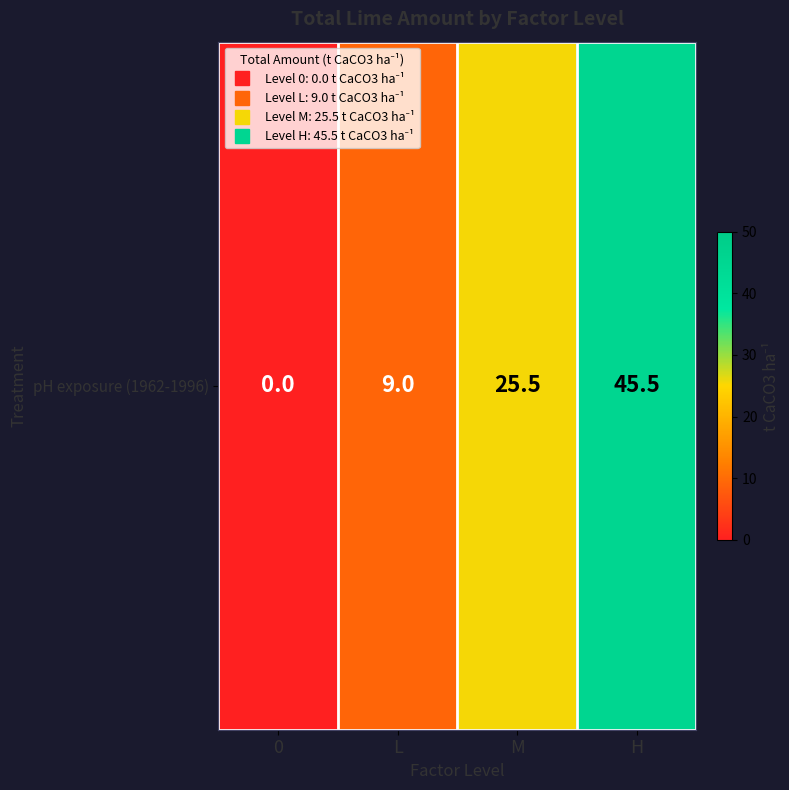

Reading left to right, what are all the values shown in this chart?

0=0.0	L=9.0	M=25.5	H=45.5